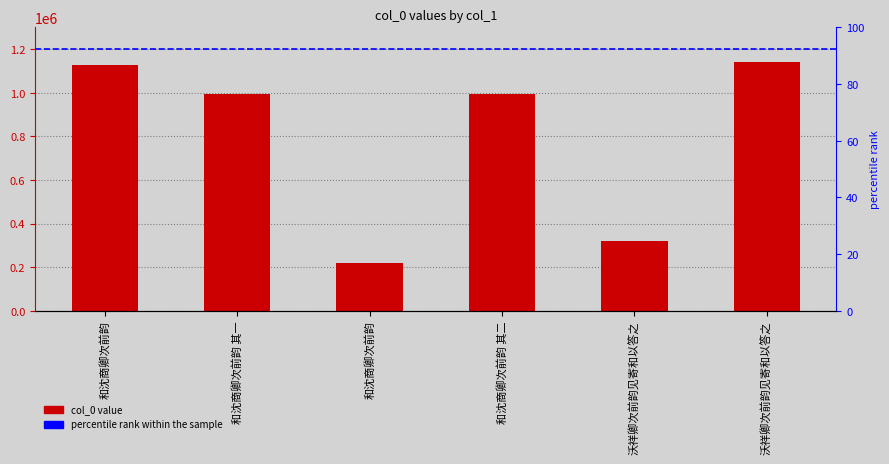

Between 和沈商卿次前韵 and 沃祥卿次前韵见寄和以答之, which is larger?

和沈商卿次前韵